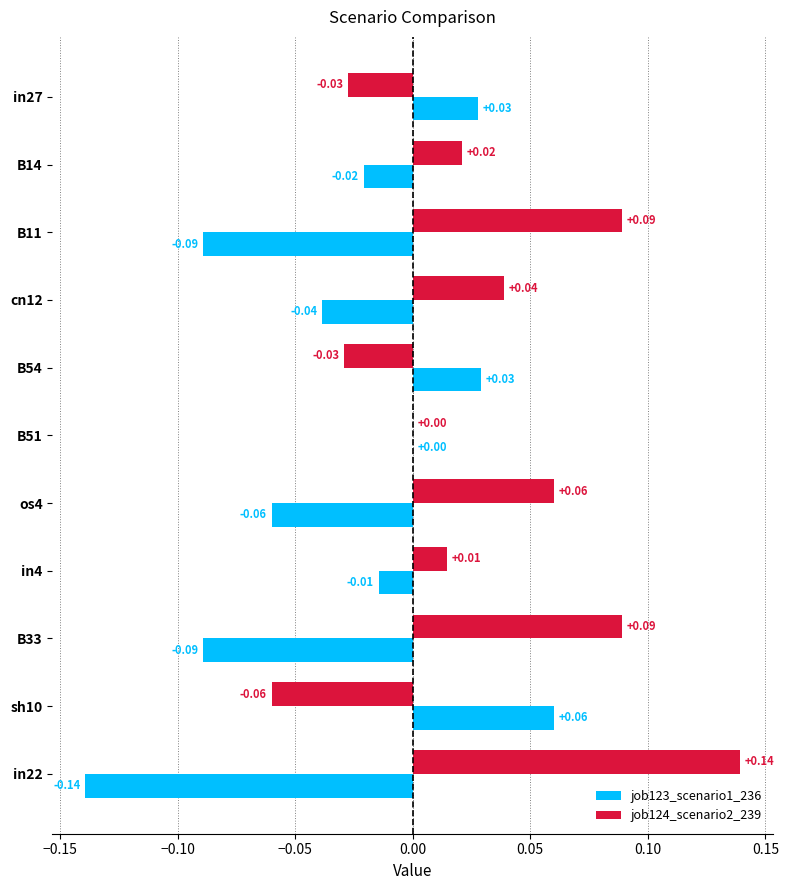

What is the sum of all job124_scenario2_239 values?

0.3